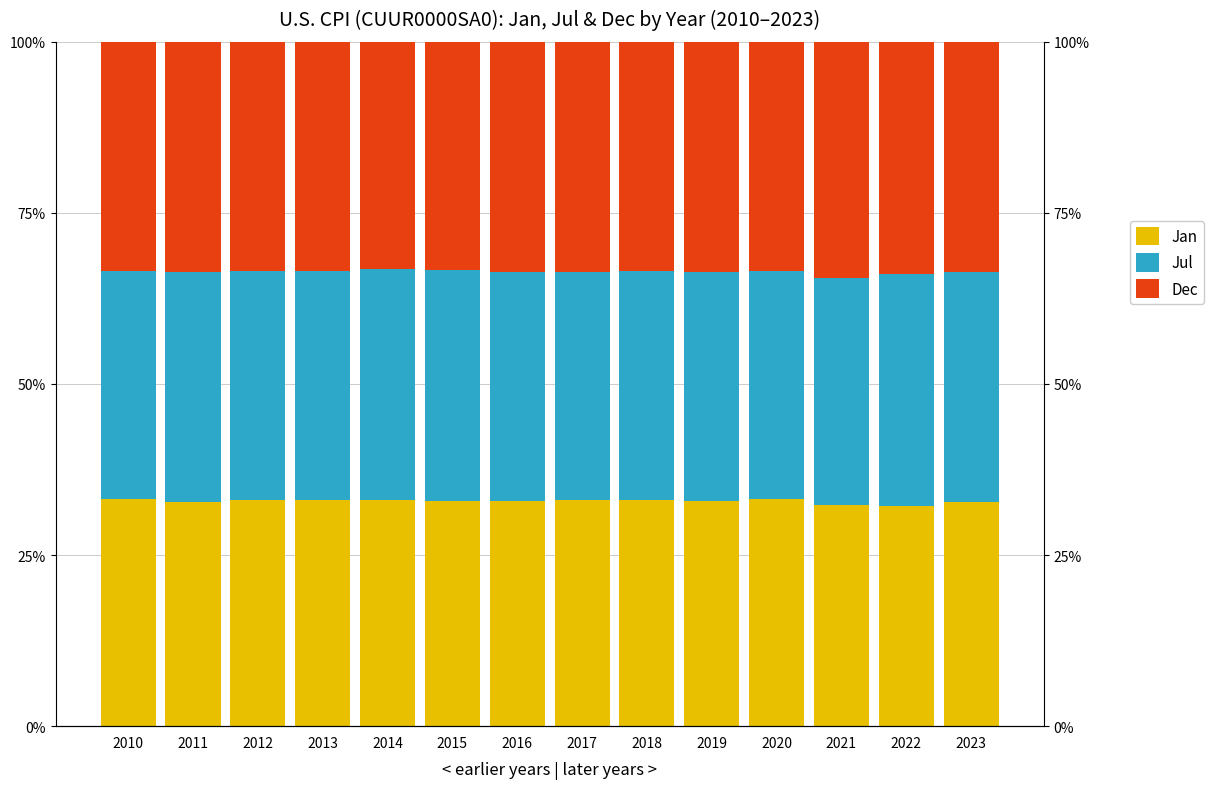

What are all the series names shown in the legend?

Jan, Jul, Dec